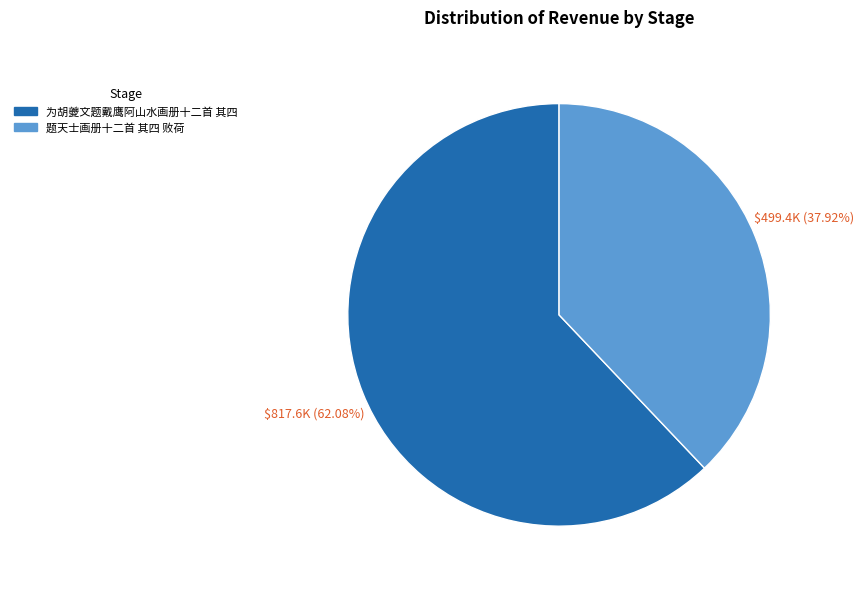

Rank the categories by value from highest to lowest.

为胡夔文题戴鹰阿山水画册十二首 其四, 题天士画册十二首 其四 败荷